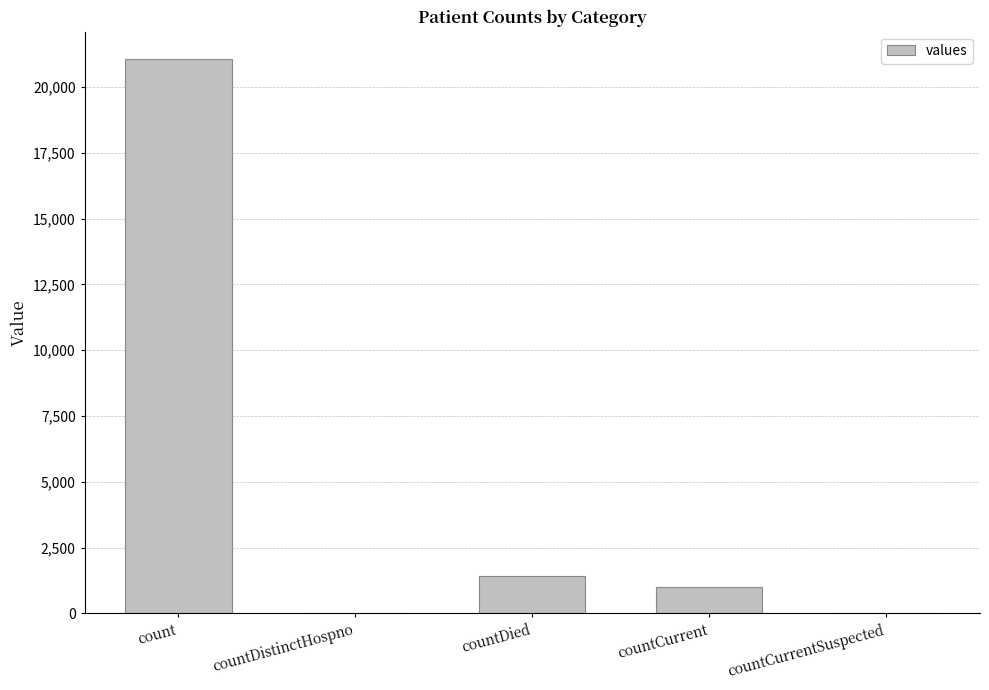

What is the sum of the values at count and countCurrent?

22056